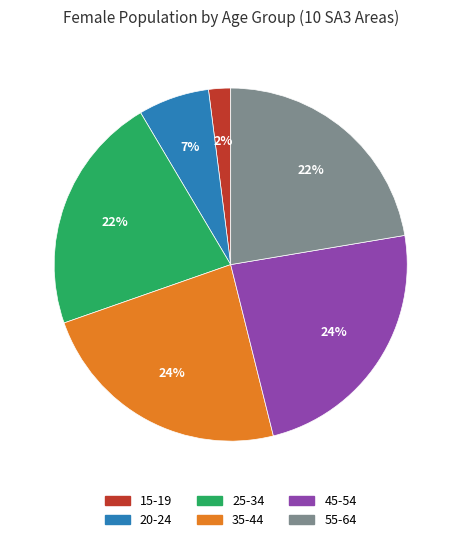

What is the ratio of the value at 45-54 to the value at 35-44?

1.0